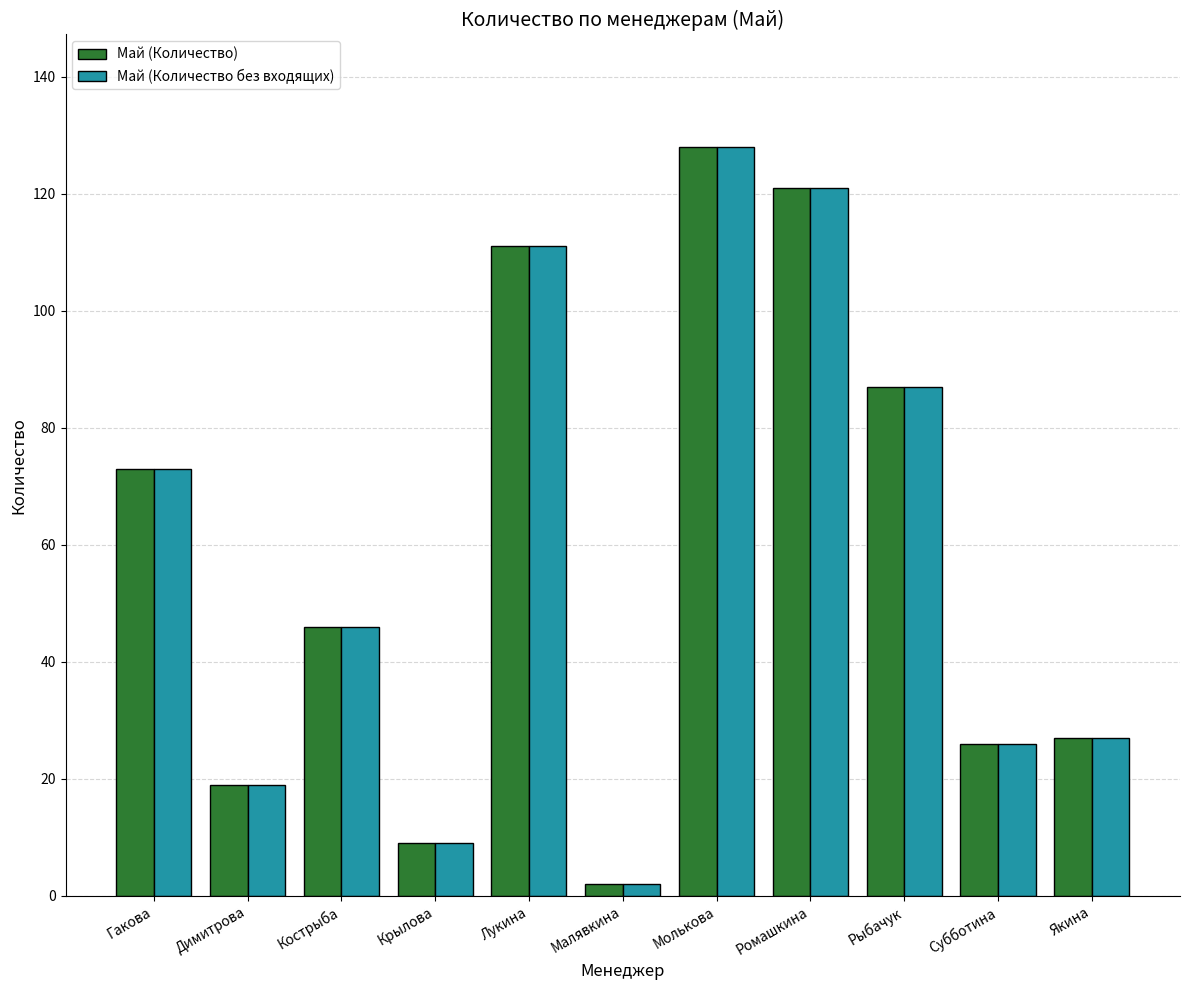

At which category does the chart reach its minimum across all series?

Малявкина